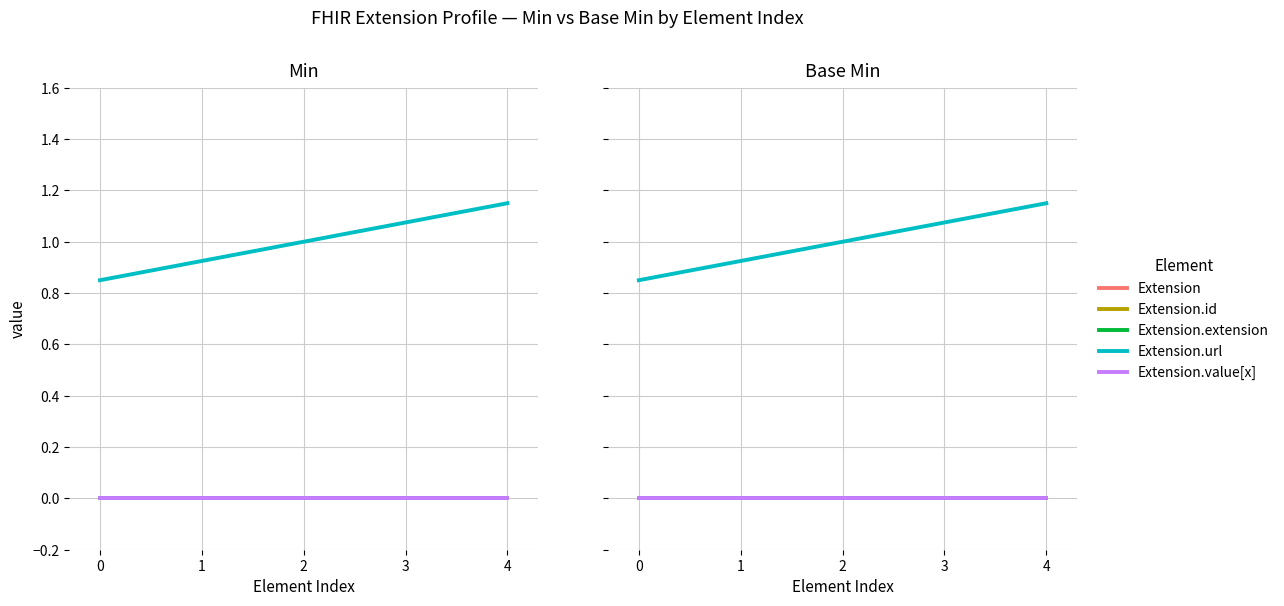

Reading left to right, transcribe all the data shown in this chart.

Extension: 0=0.0	1=0.0	2=0.0	3=0.0	4=0.0
Extension.id: 0=0.0	1=0.0	2=0.0	3=0.0	4=0.0
Extension.extension: 0=0.0	1=0.0	2=0.0	3=0.0	4=0.0
Extension.url: 0=0.8	1=0.9	2=1.0	3=1.1	4=1.1
Extension.value[x]: 0=0.0	1=0.0	2=0.0	3=0.0	4=0.0